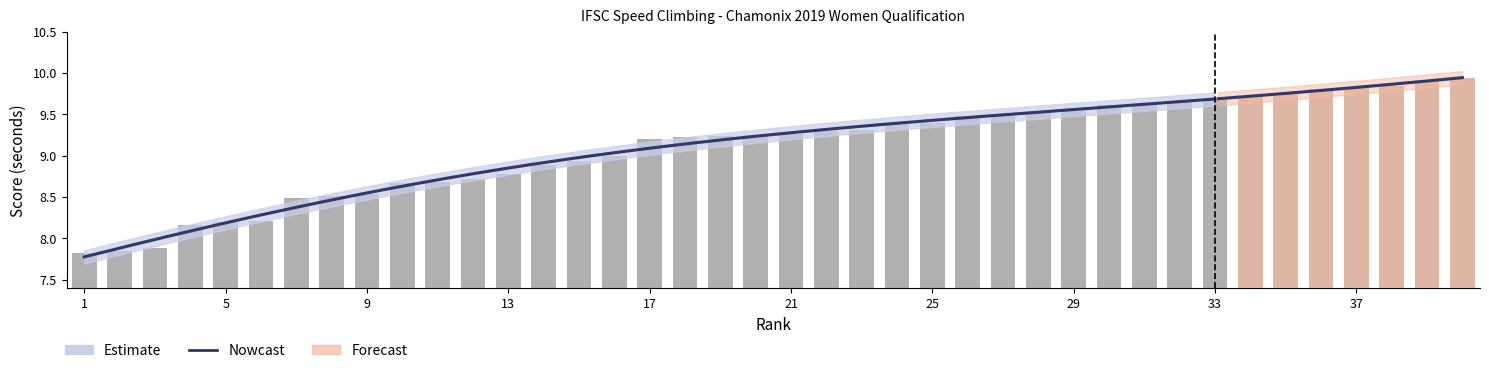

Which category has the lowest value across all series?

1